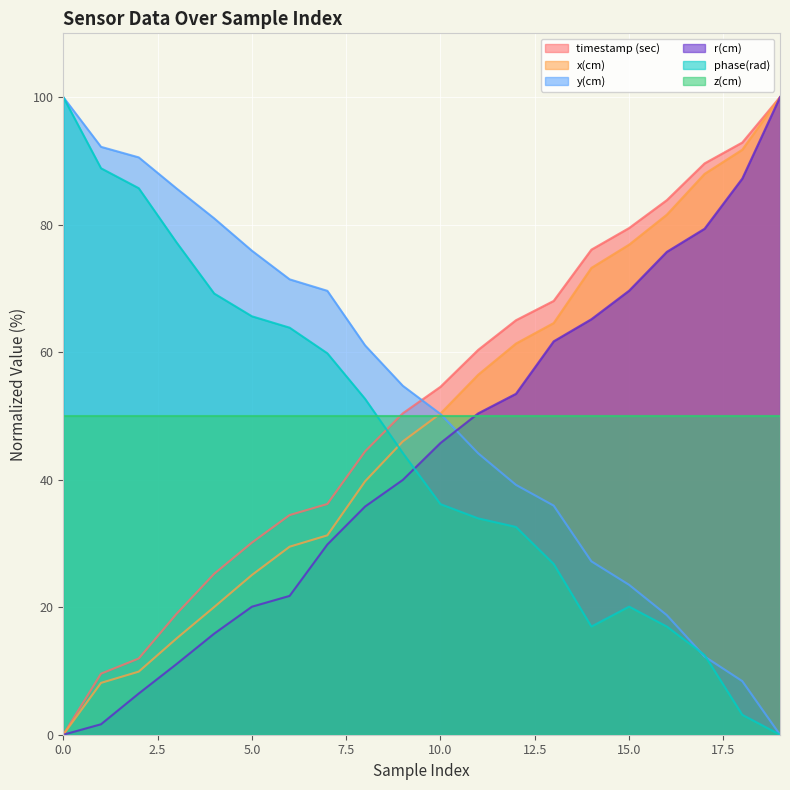

What is the maximum value for x(cm)?

100.0